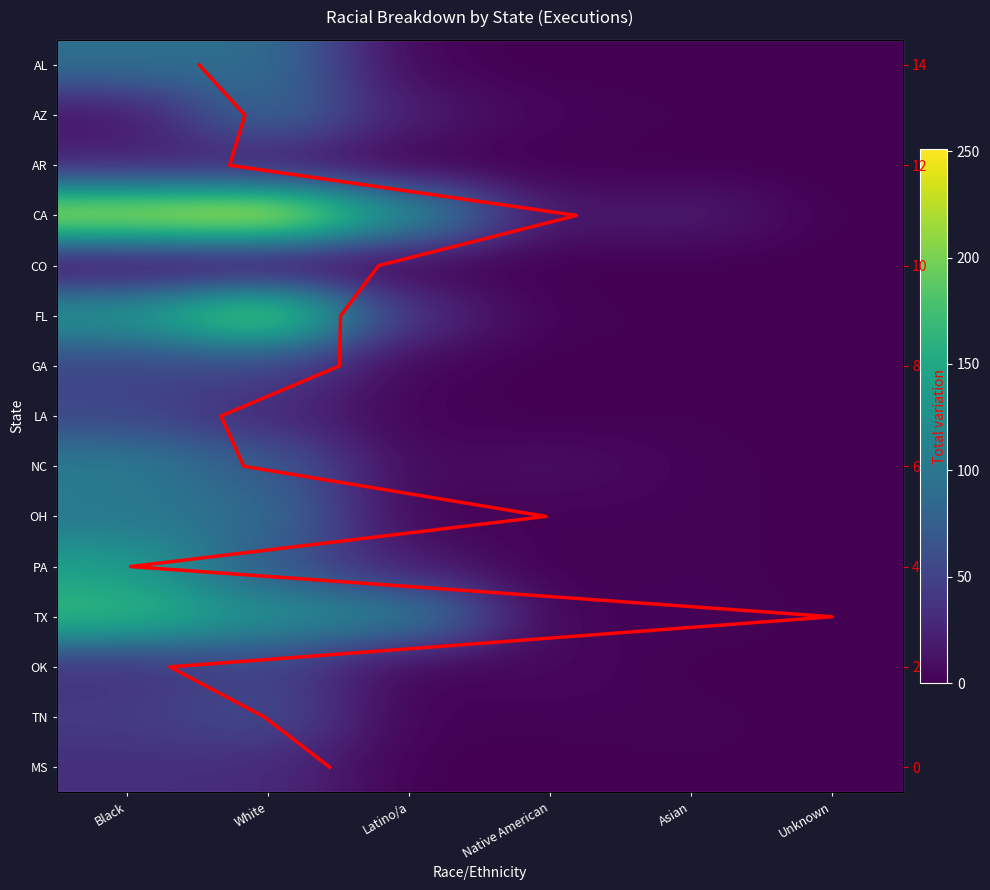

True or false: AL has a value of 57 at Asian.

False